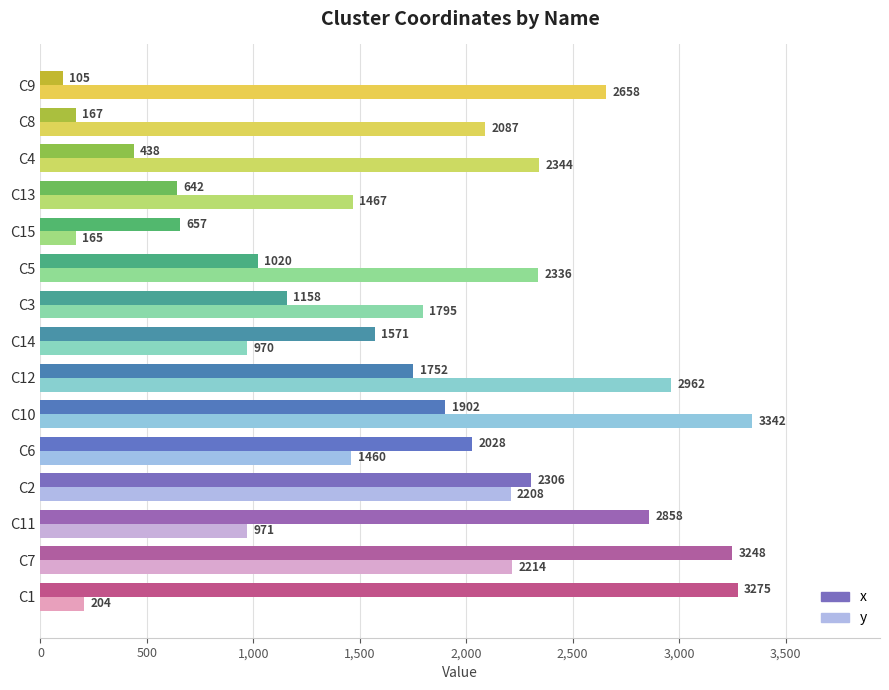

At which label does x reach its minimum?

C9